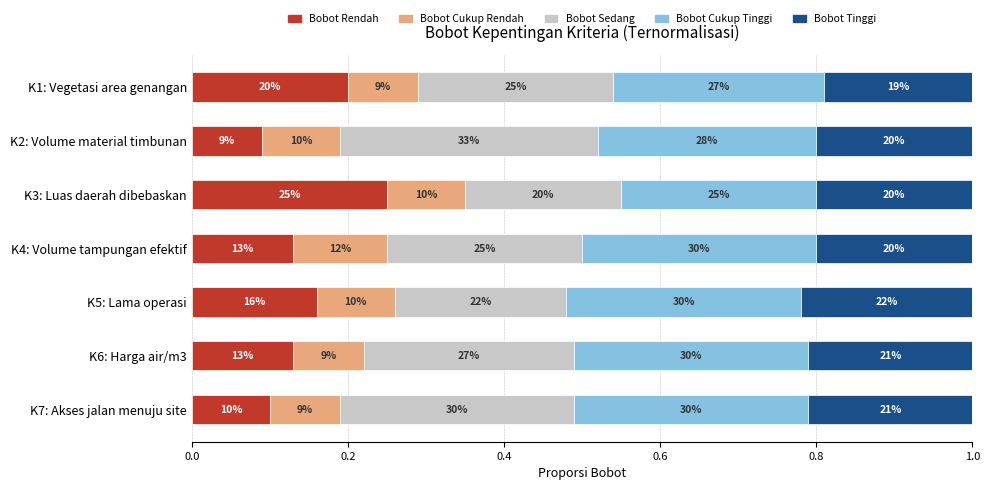

What is the value of the Bobot Tinggi bar at the 4th from the left?

0.2